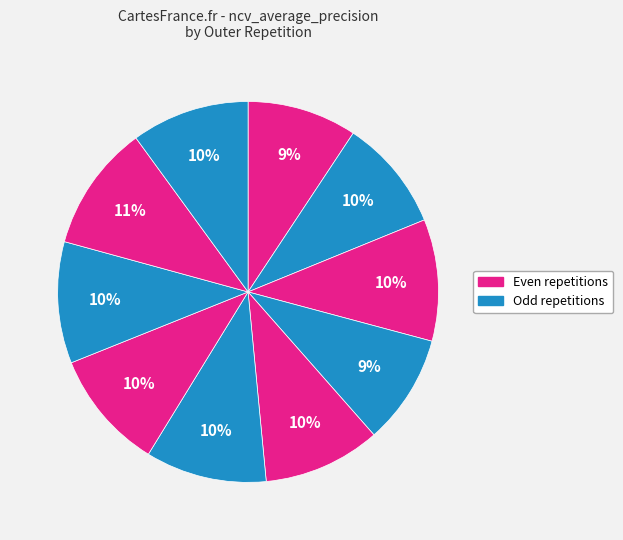

Count the number of slices in the pie.

10